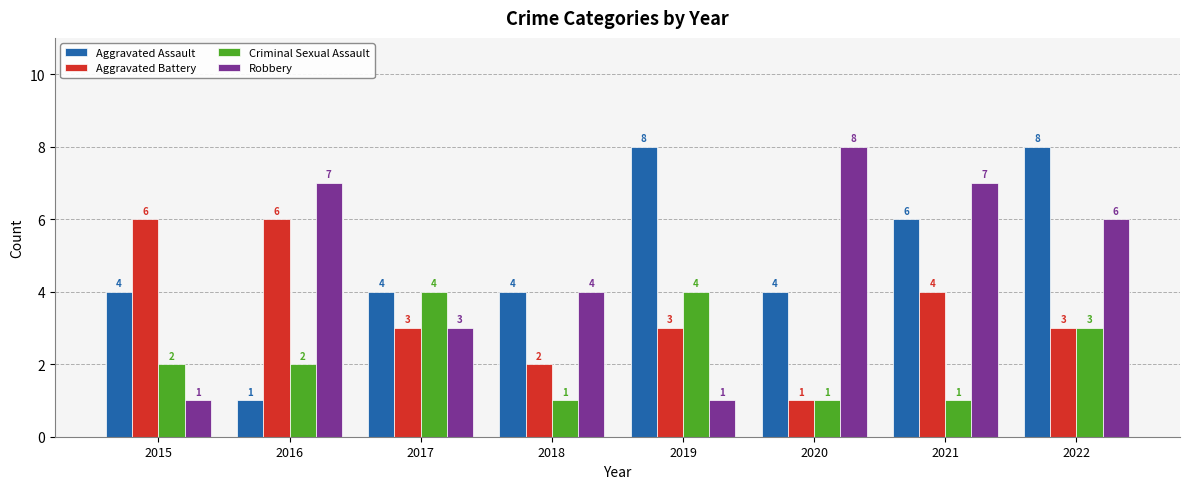

How many bars are there in each group?

4